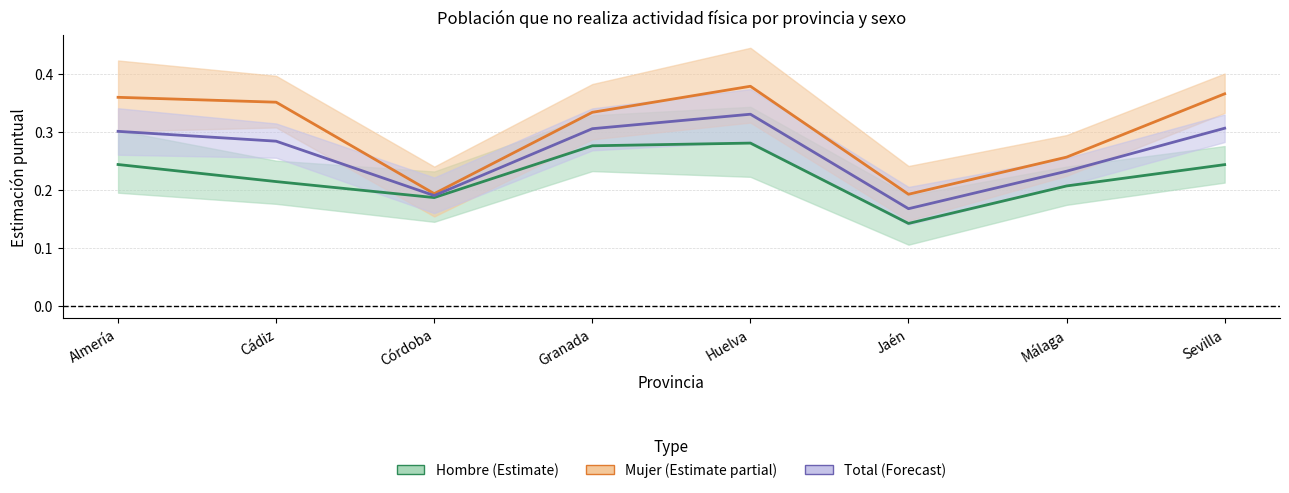

Reading left to right, list all the values displayed in this chart.

Hombre Estimación: Almería=0.2	Cádiz=0.2	Córdoba=0.2	Granada=0.3	Huelva=0.3	Jaén=0.1	Málaga=0.2	Sevilla=0.2
Mujer Estimación: Almería=0.4	Cádiz=0.4	Córdoba=0.2	Granada=0.3	Huelva=0.4	Jaén=0.2	Málaga=0.3	Sevilla=0.4
Total Estimación: Almería=0.3	Cádiz=0.3	Córdoba=0.2	Granada=0.3	Huelva=0.3	Jaén=0.2	Málaga=0.2	Sevilla=0.3